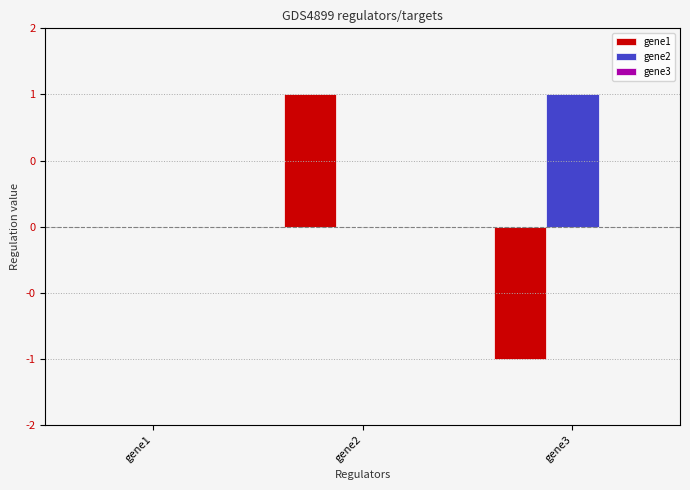

Are the bars grouped side by side (vs. stacked)?

Yes